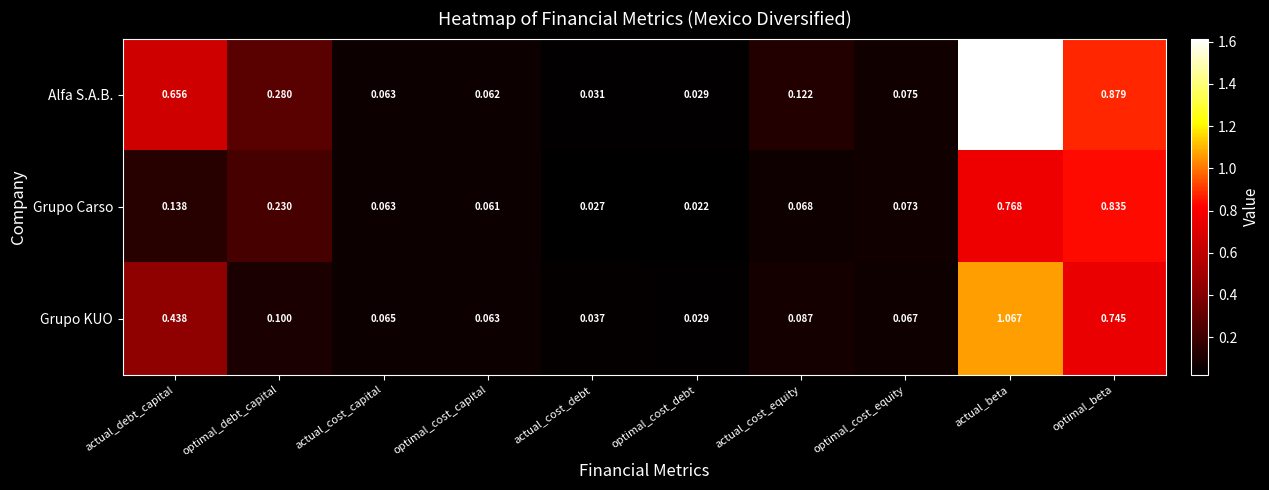

How many series are shown in this chart?

3